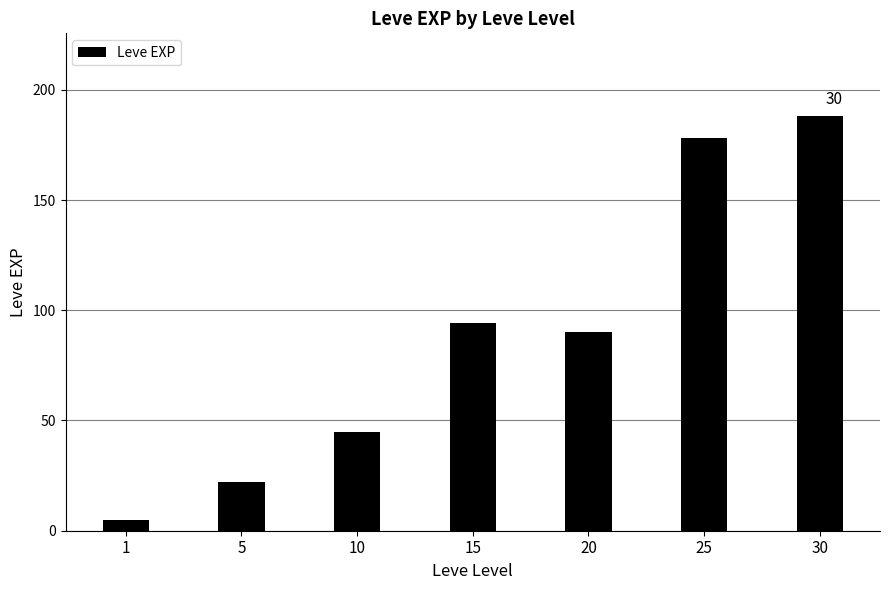

What is the ratio of the value at 15 to the value at 25?

0.5